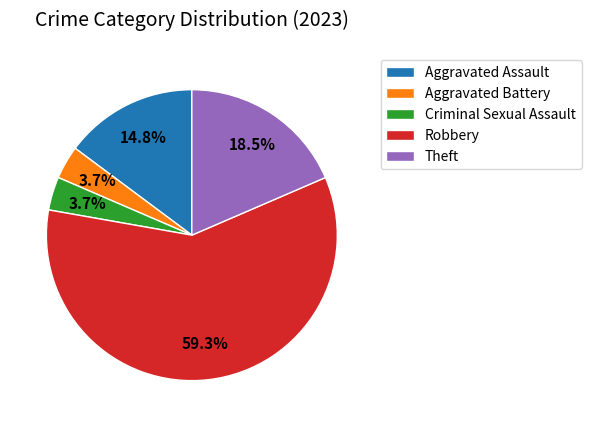

What is the total percentage of Theft and Robbery?

77.8%